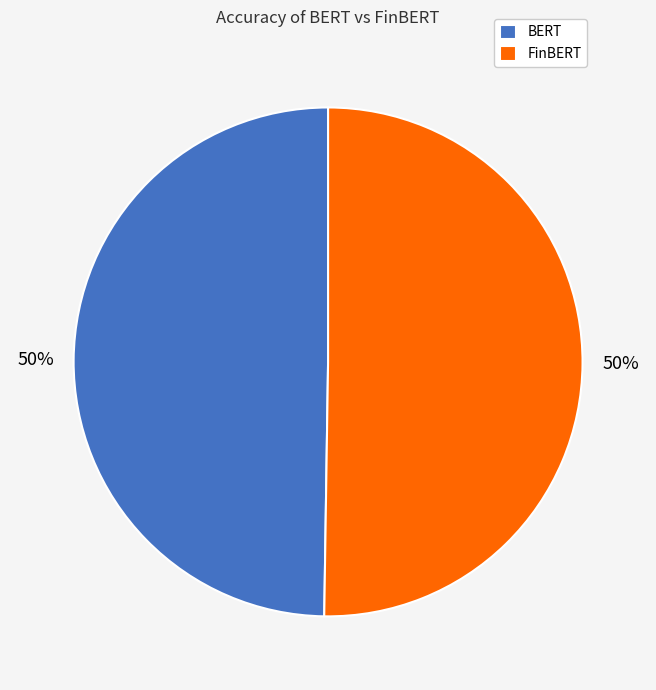

What is the ratio of the value at FinBERT to the value at BERT?

1.0